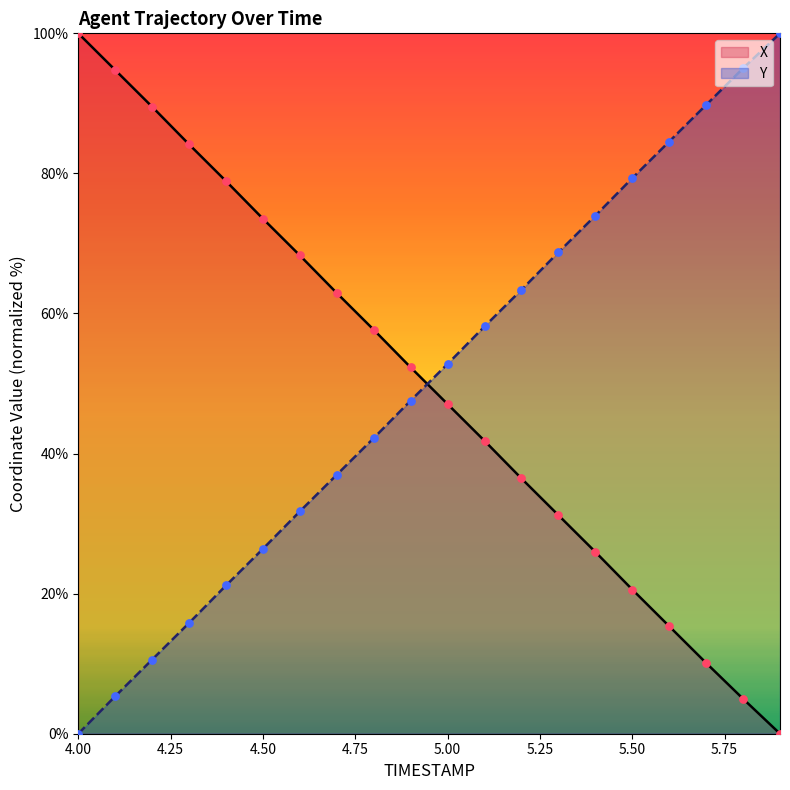

At how many categories does at least one series exceed 79?

9